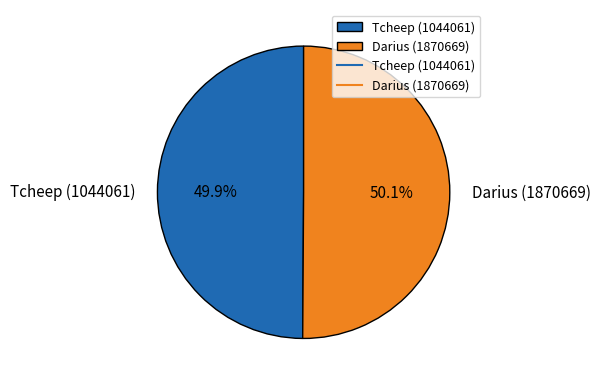

Approximately how many times larger is the value at Darius (1870669) compared to Tcheep (1044061)?

1.0